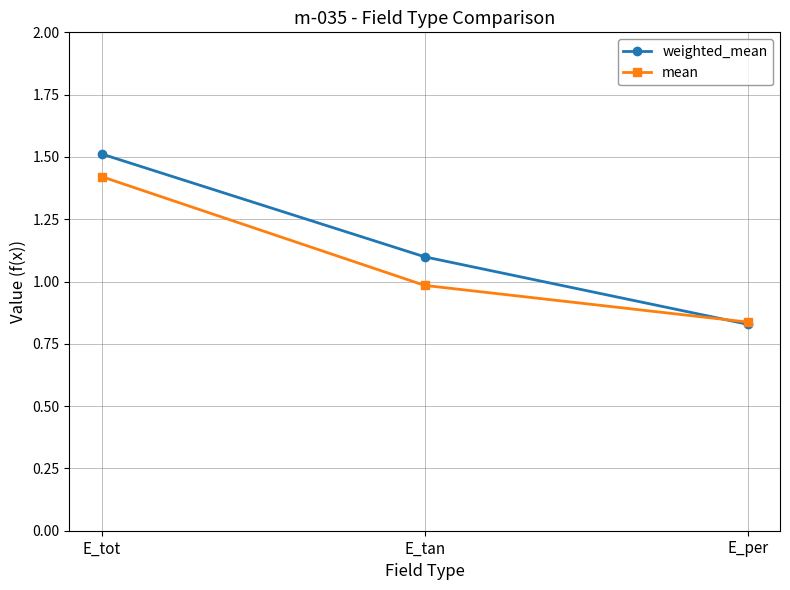

What is the greatest value displayed?

1.5